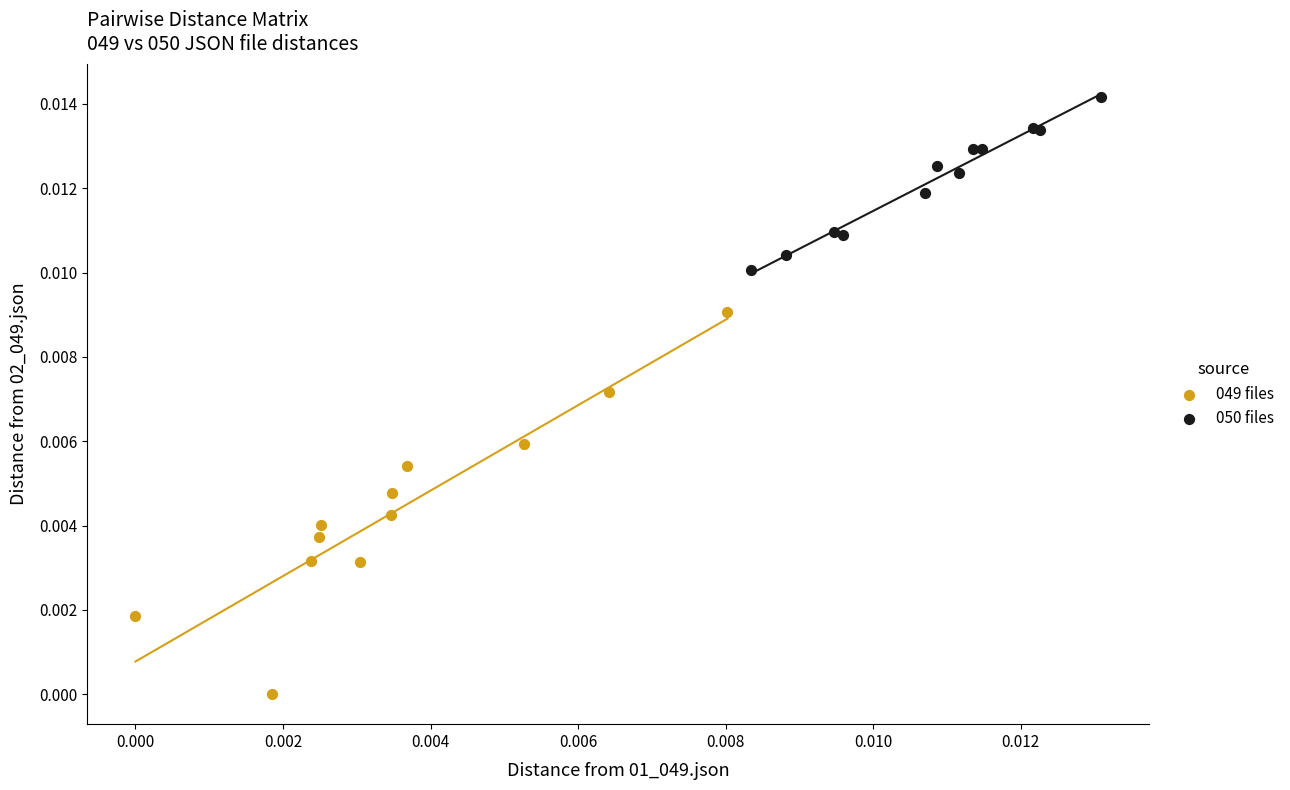

Which series contains the lowest Y value?

049 files